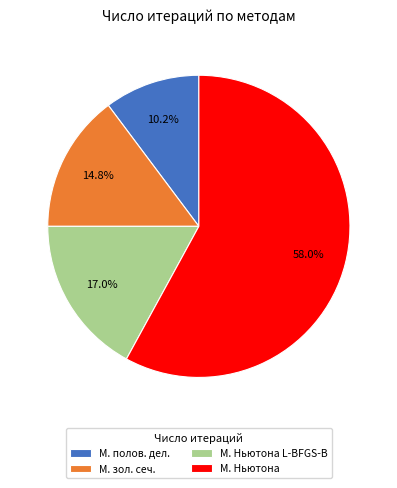

Which category has the biggest portion of the pie?

М. Ньютона